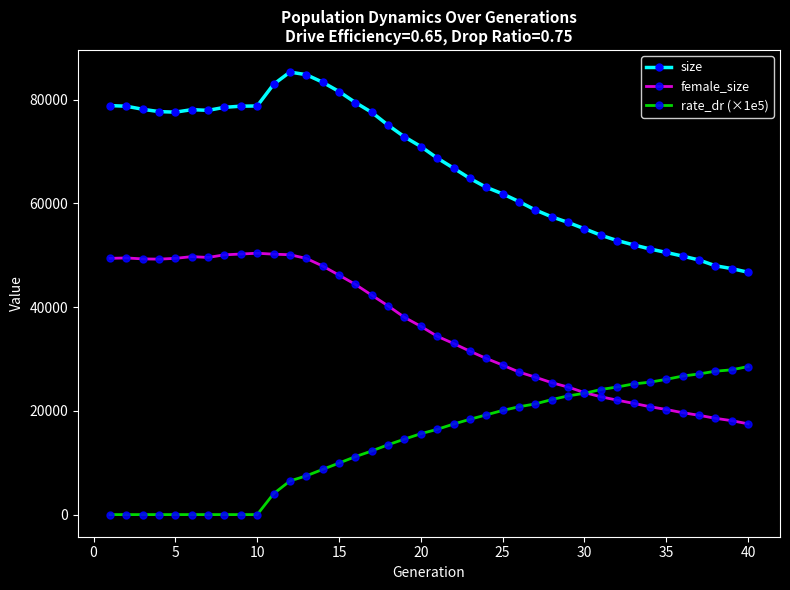

True or false: size has more than 0 interior local peaks.

True